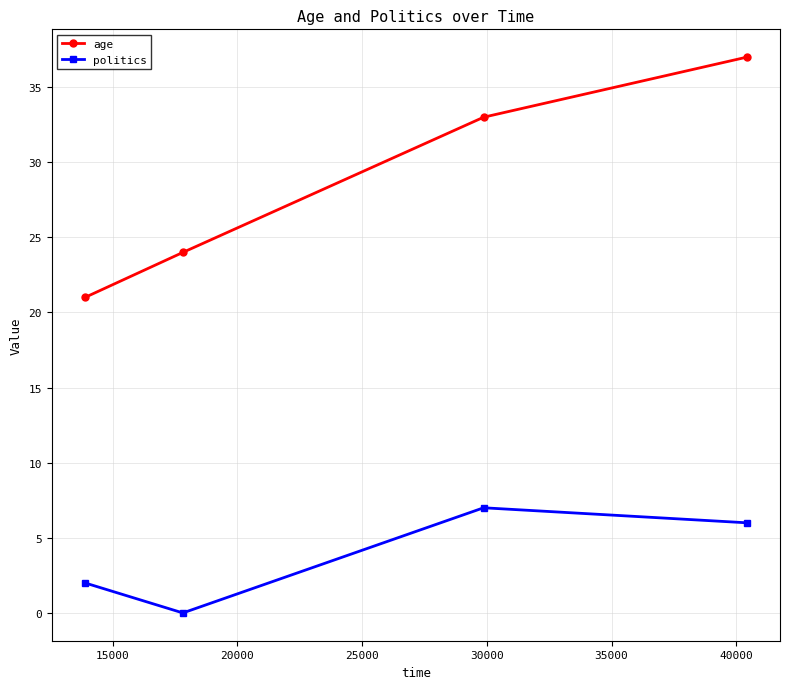

What is the difference between the second highest and minimum values in the politics series?

6